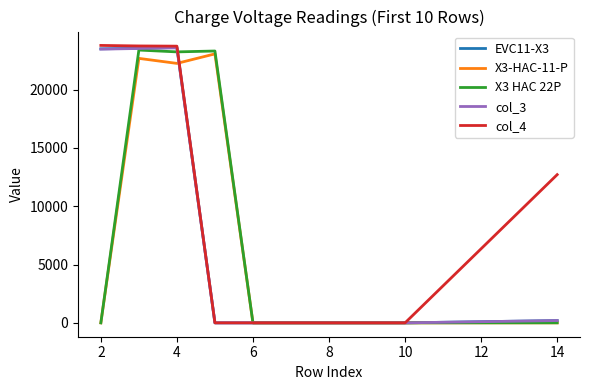

What is the greatest value displayed?

23779